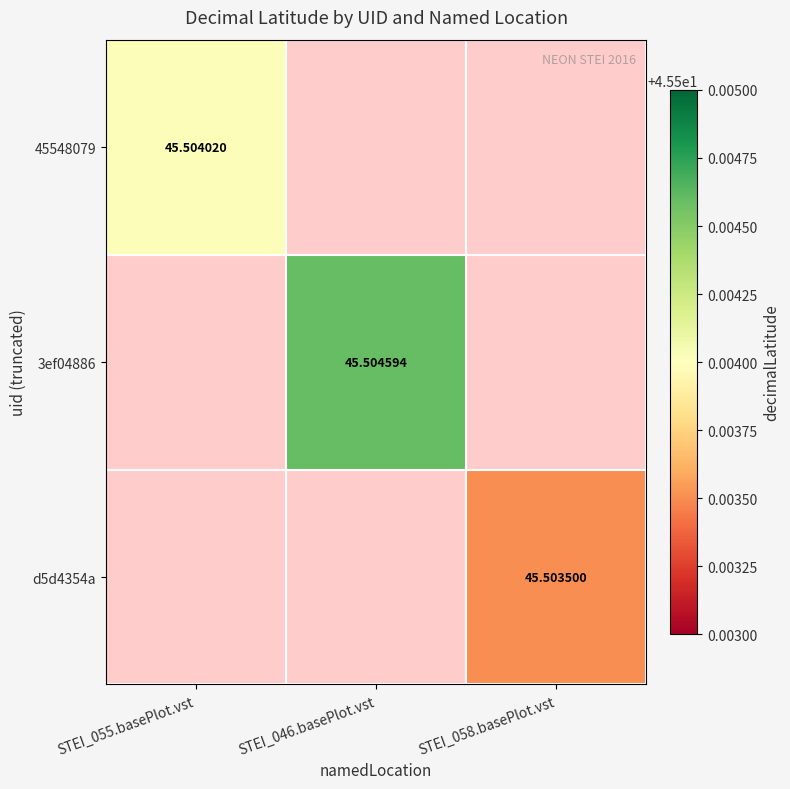

Is the value of 3ef04886 at STEI_046.basePlot.vst greater than the value of 45548079 at STEI_055.basePlot.vst?

Yes